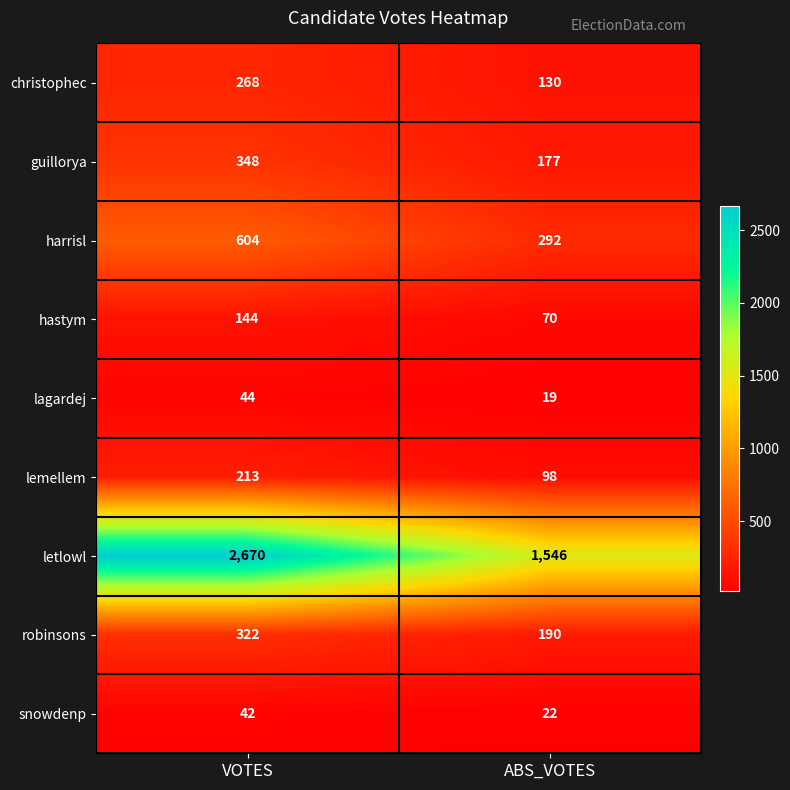

At which category does the chart reach its peak across all series?

VOTES